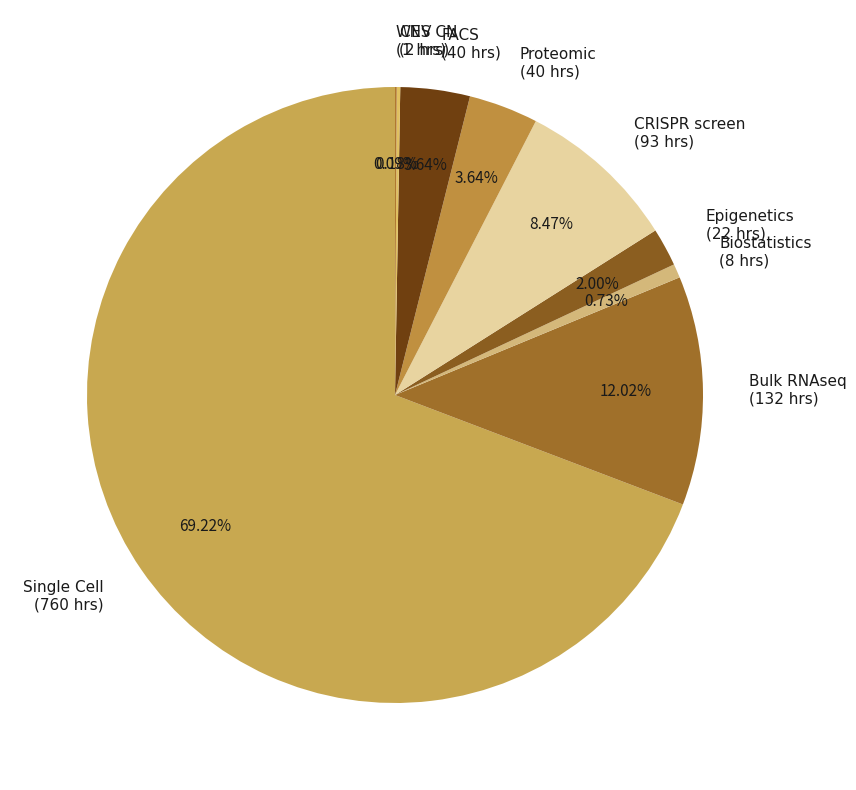

Does any single category account for the majority?

Yes